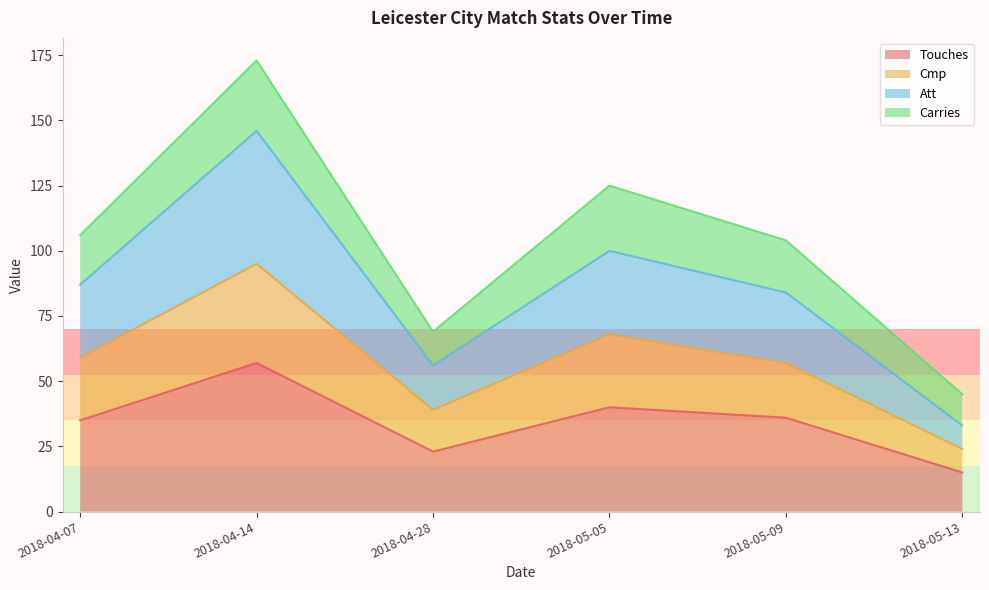

What position from the right is 2018-04-07?

6